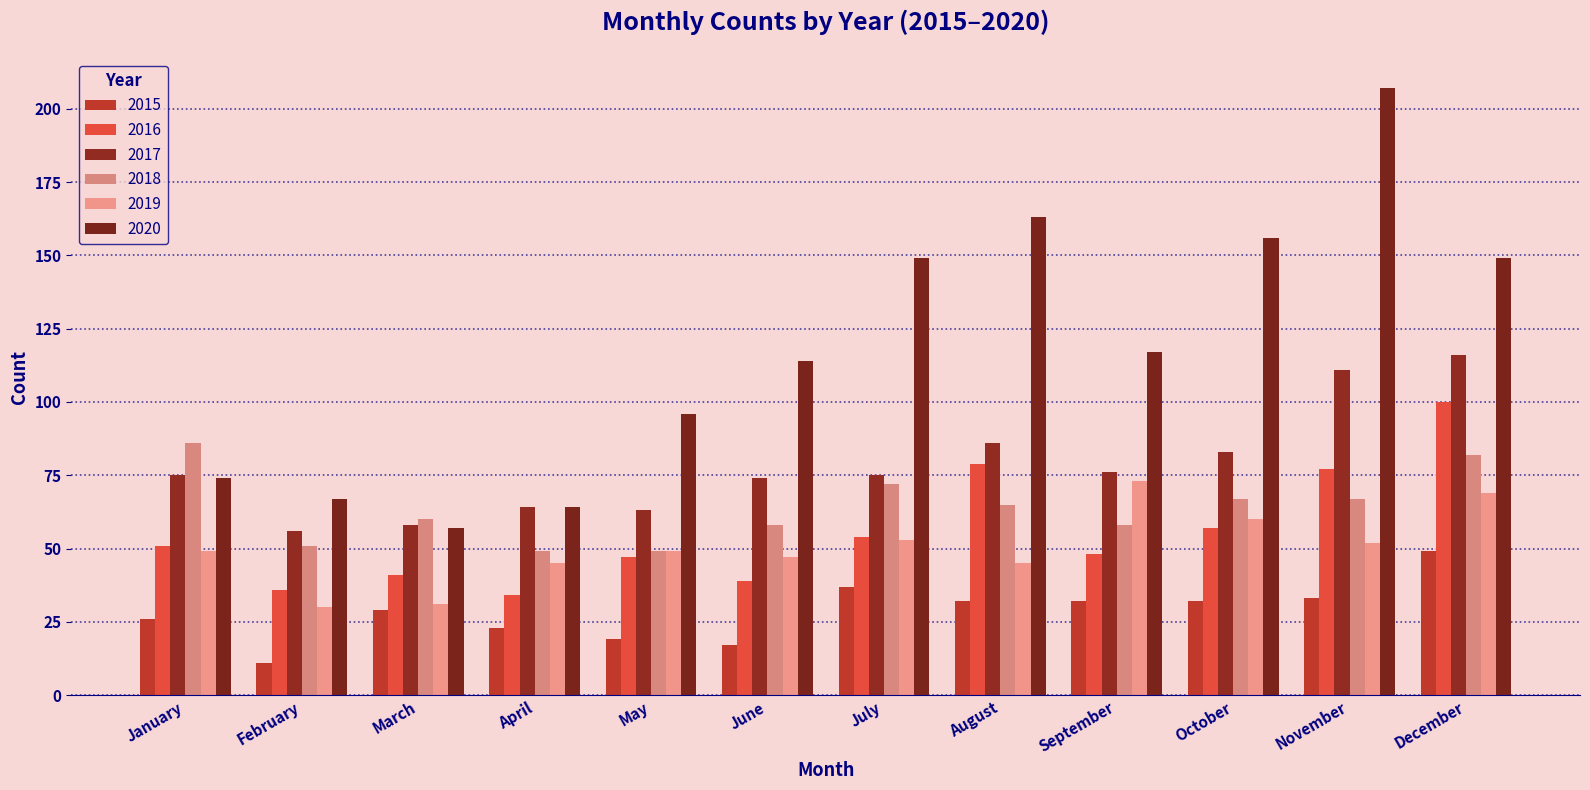

At which category does the chart reach its minimum across all series?

February